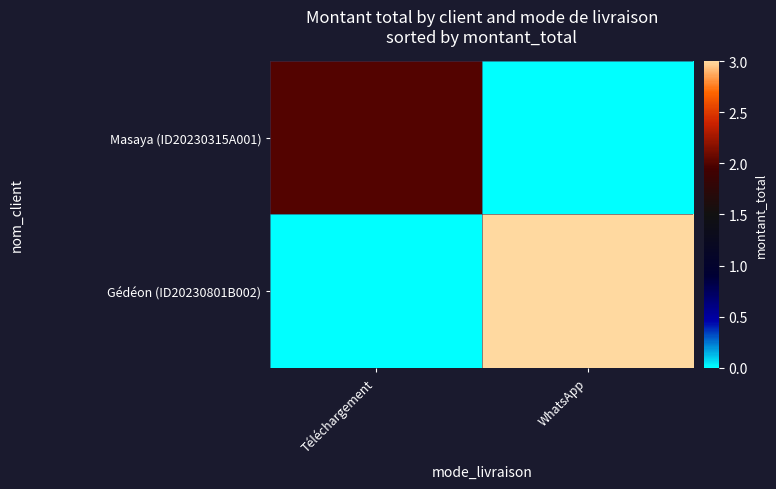

Reading right to left, transcribe all the data shown in this chart.

Masaya (ID20230315A001): WhatsApp=0	Téléchargement=2
Gédéon (ID20230801B002): WhatsApp=3	Téléchargement=0